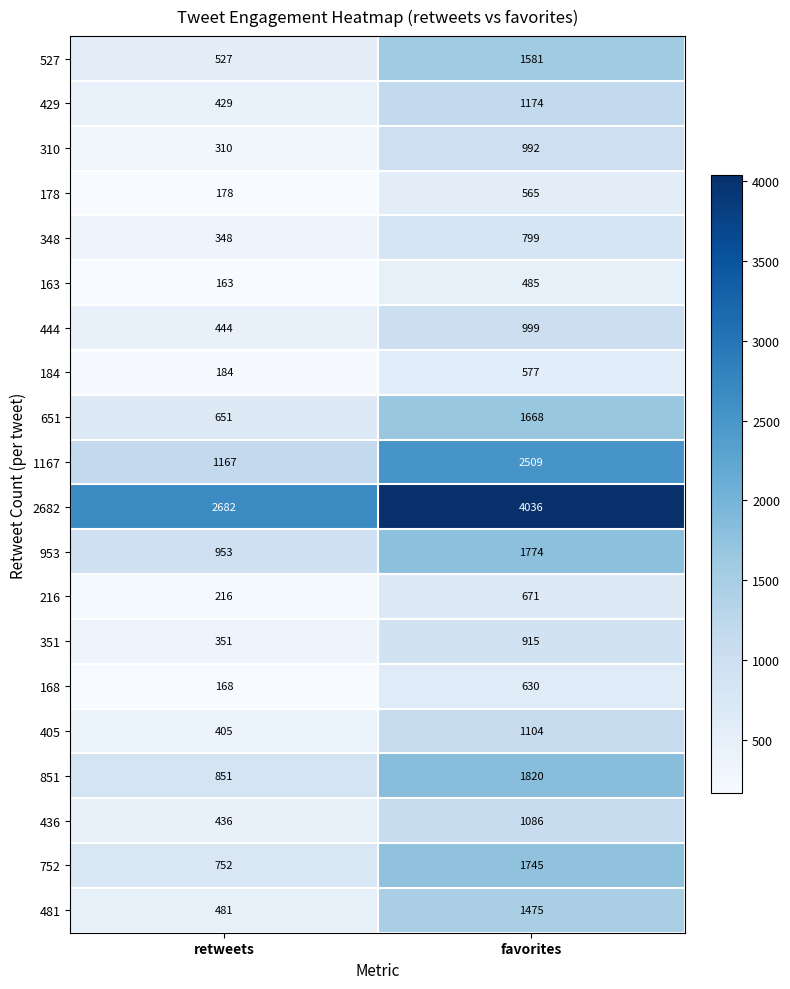

How many distinct data groups are displayed?

20